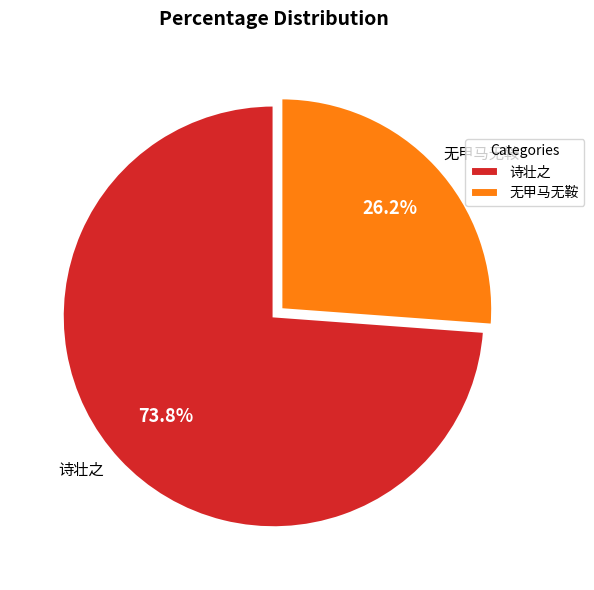

Between 诗壮之 and 无甲马无鞍, which is larger?

诗壮之